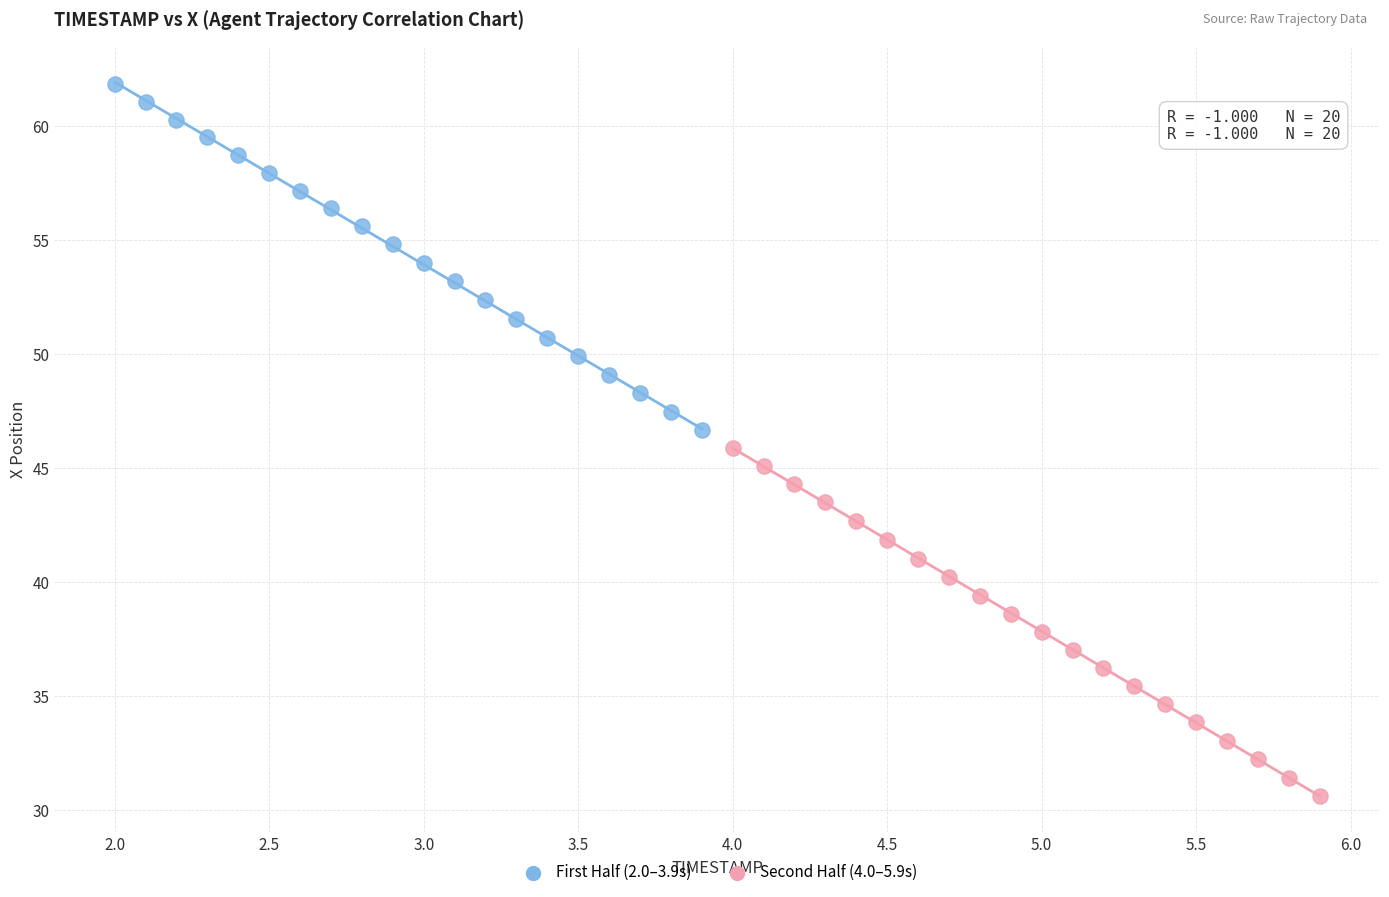

Which series has the widest spread of Y values?

Second Half (4.0–5.9s)